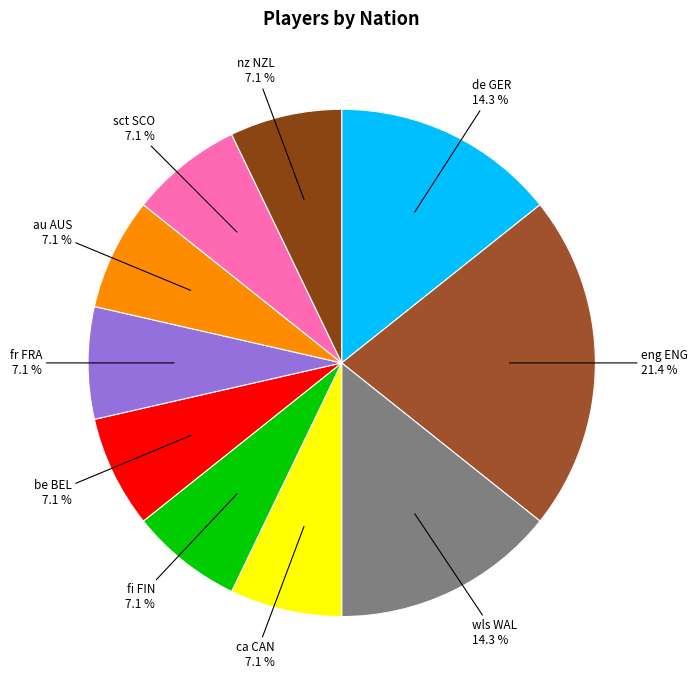

How many slices are in this pie chart?

10